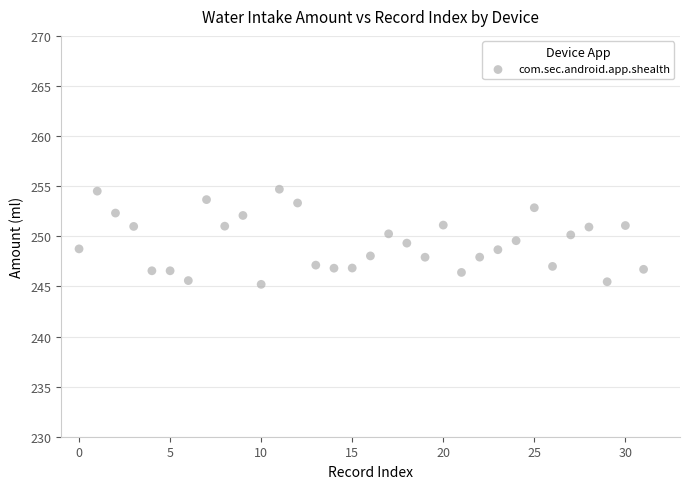

How many points are shown in the scatter plot?

32